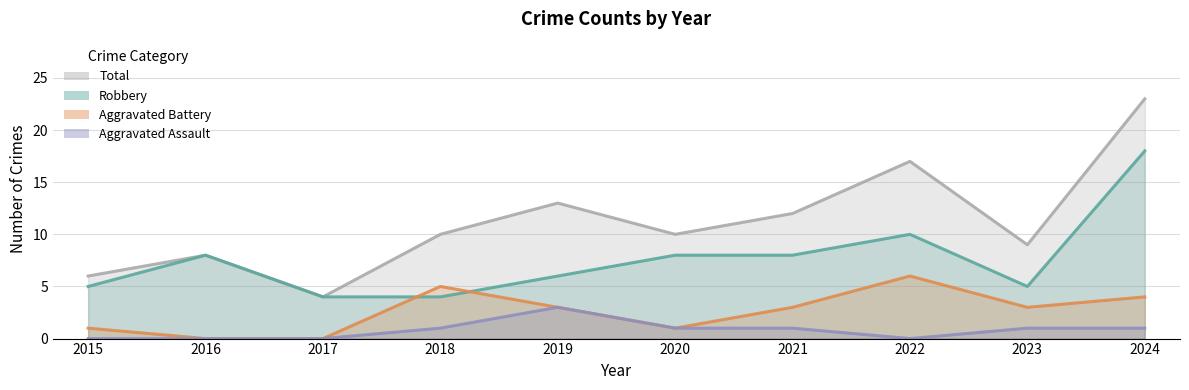

What is the difference between the maximum and minimum values in the Aggravated Battery series?

6